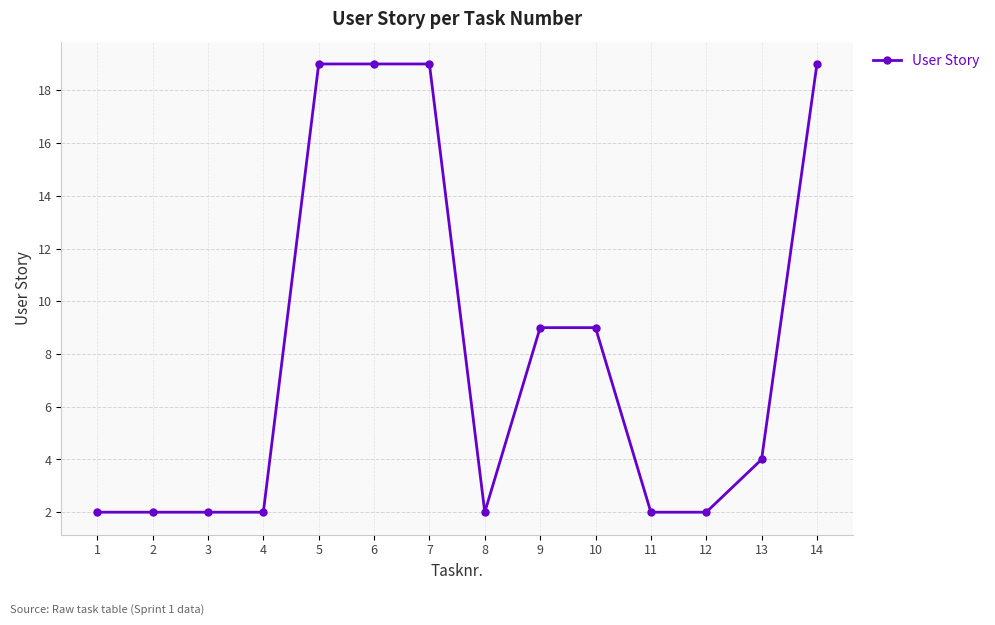

What is the value of the 7th point from the left?

19